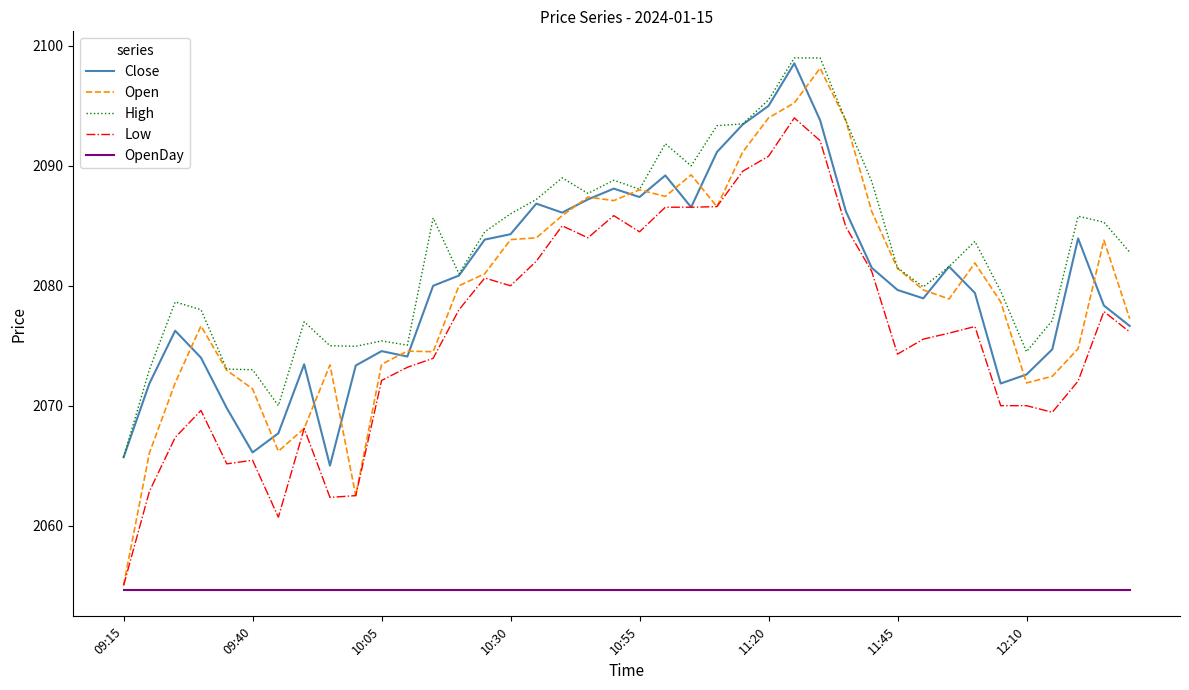

Which series has the largest total across all categories?

High